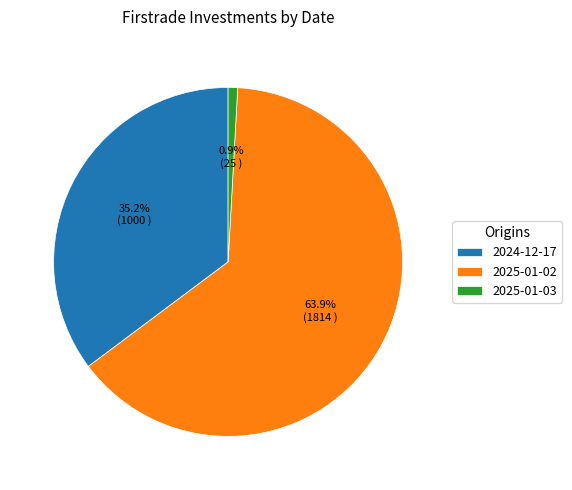

To the nearest percent, what is the difference between the 2025-01-02 and 2024-12-17 slice percentages?

29%